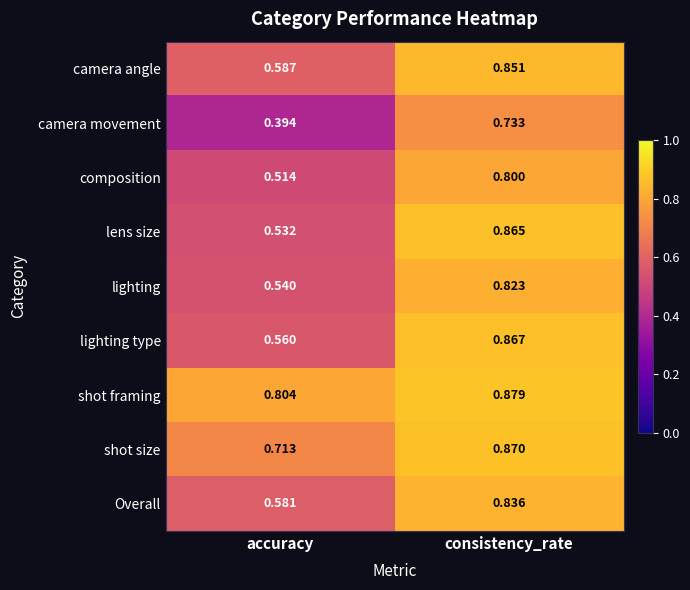

At which category is the sum across all series the highest?

consistency_rate